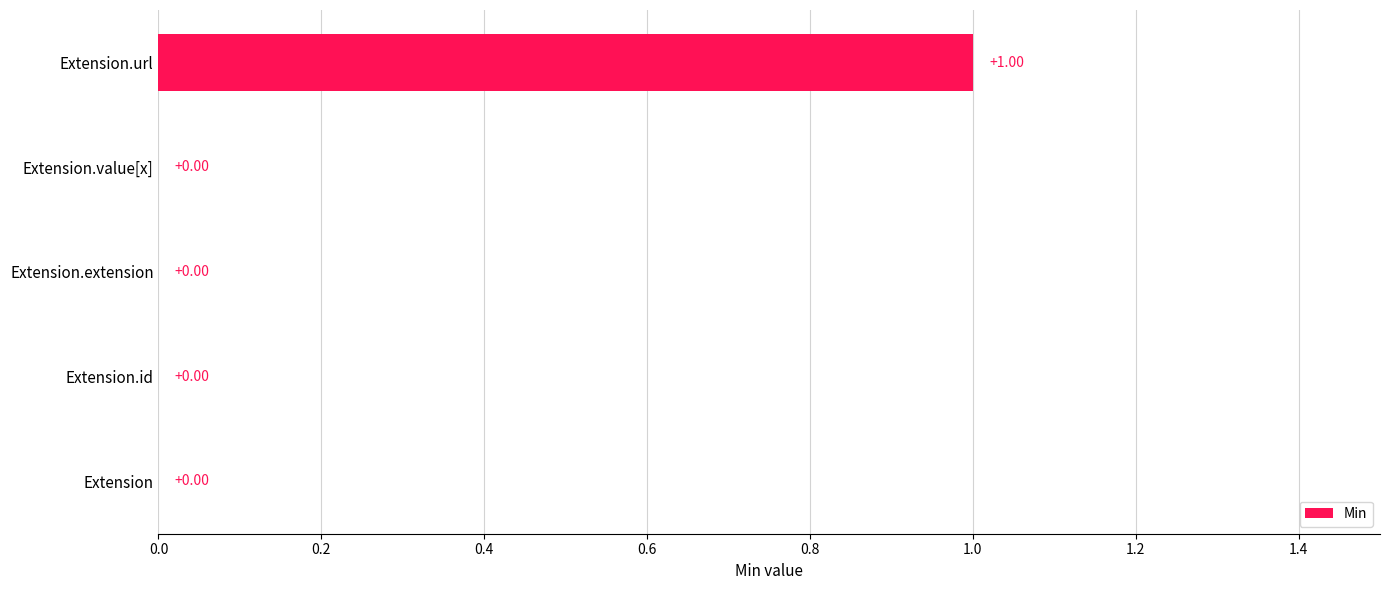

How many data points does each series have?

5